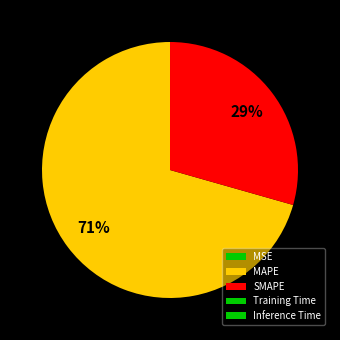

Does MAPE represent more than half of the total?

Yes